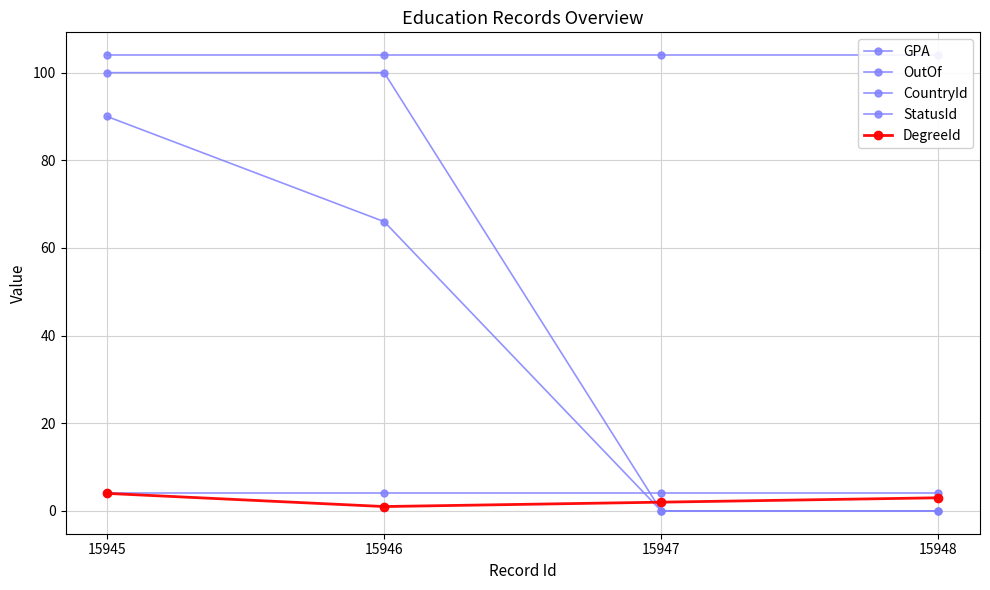

How many data points does each series have?

4